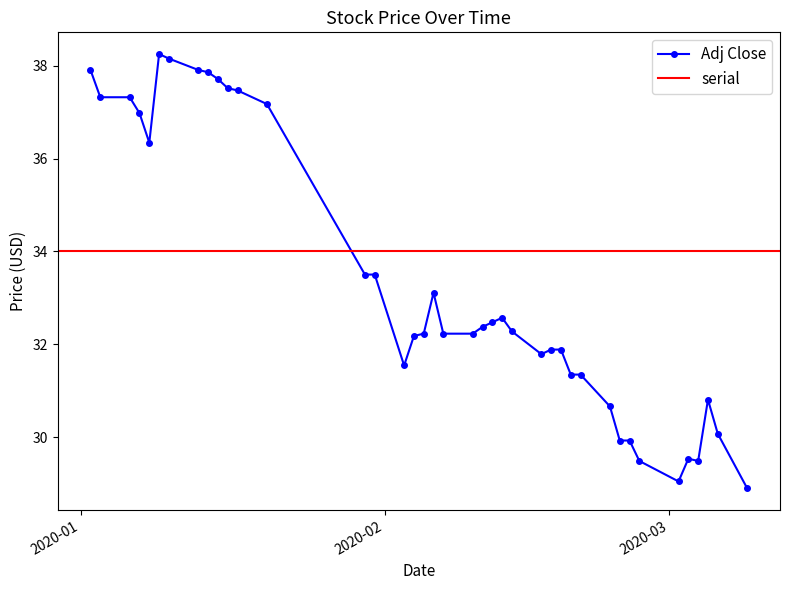

Reading left to right, extract all data points from this chart.

37.9	37.3	37.3	37.0	36.3	38.3	38.2	37.9	37.9	37.7	37.5	37.5	37.2	33.5	33.5	31.5	32.2	32.2	33.1	32.2	32.2	32.4	32.5	32.6	32.3	31.8	31.9	31.9	31.3	31.3	30.7	29.9	29.9	29.5	29.0	29.5	29.5	30.8	30.1	28.9